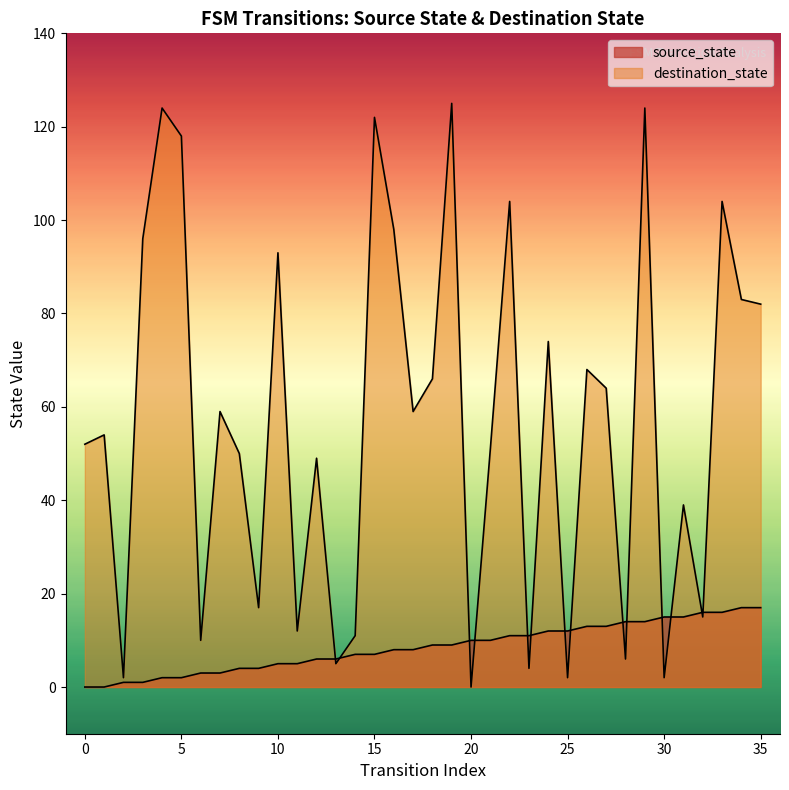

Which series has the widest spread of Y values?

destination_state